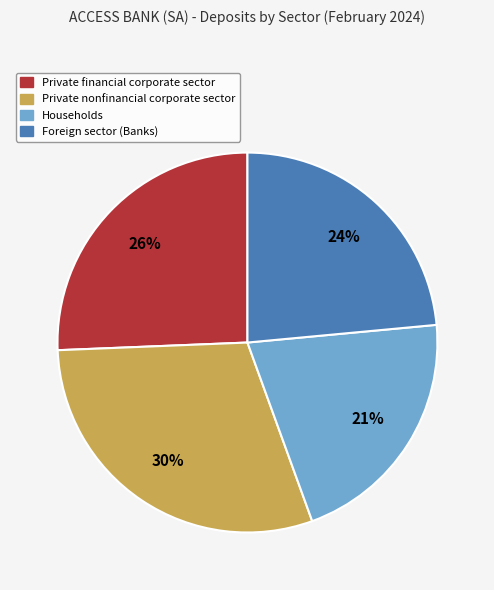

To the nearest percent, what is the average slice percentage?

25%